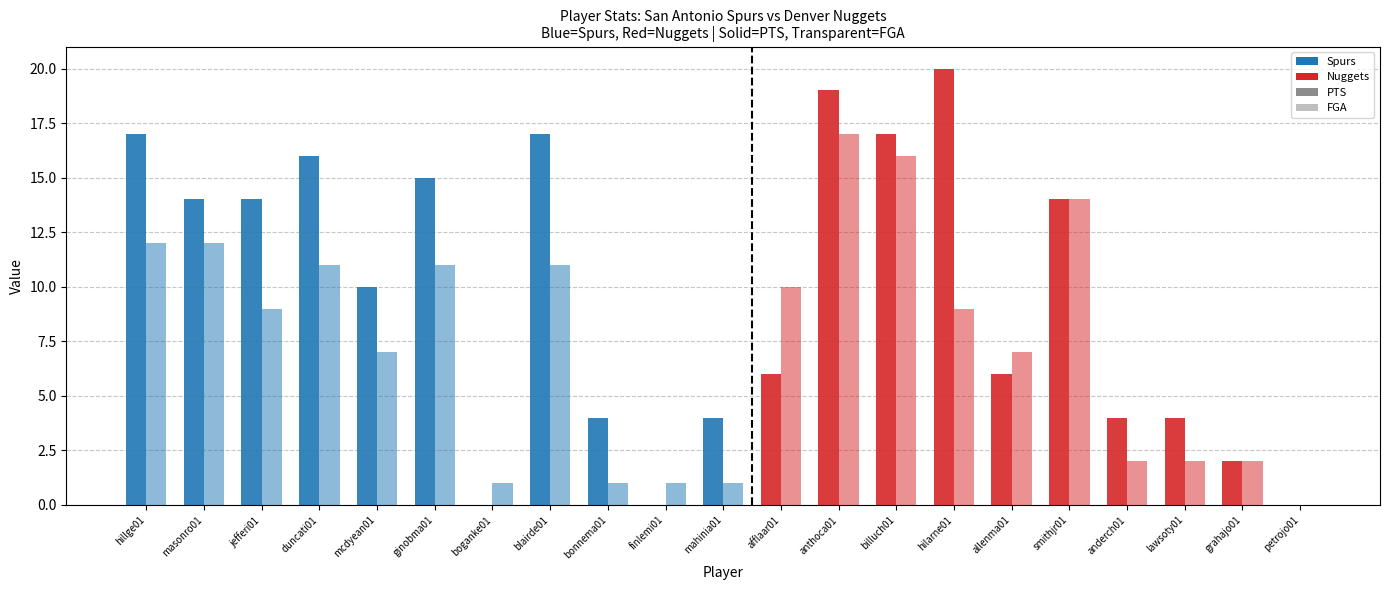

The FGA series shows 4 at grahajo01. True or false?

False